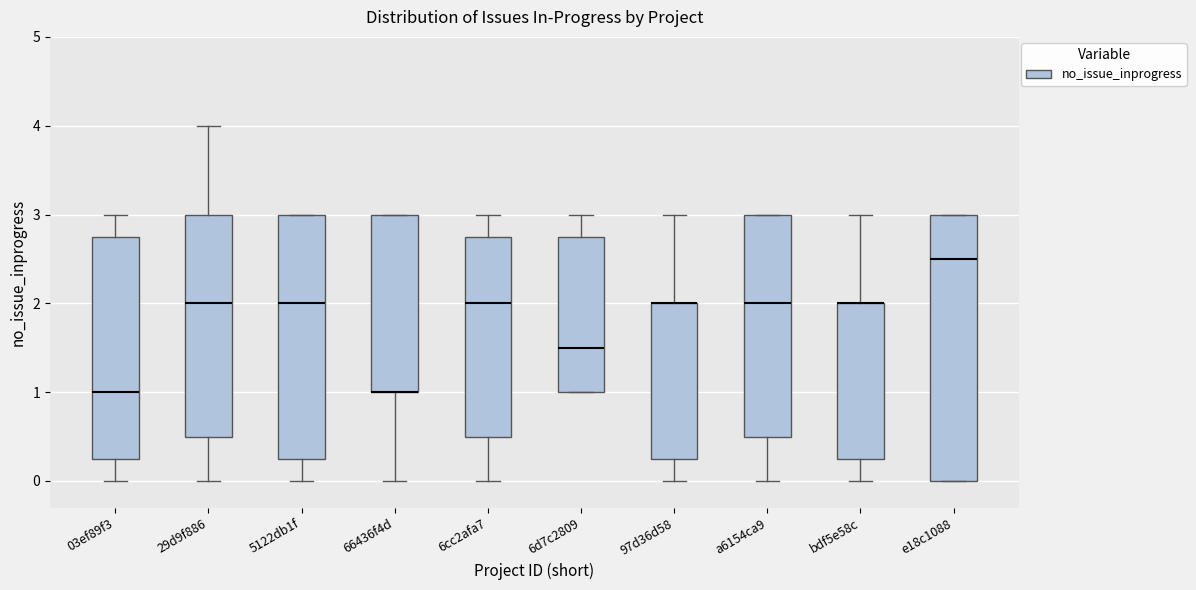

Comparing the boxes themselves (not the whiskers), which one is the tallest?

e18c1088